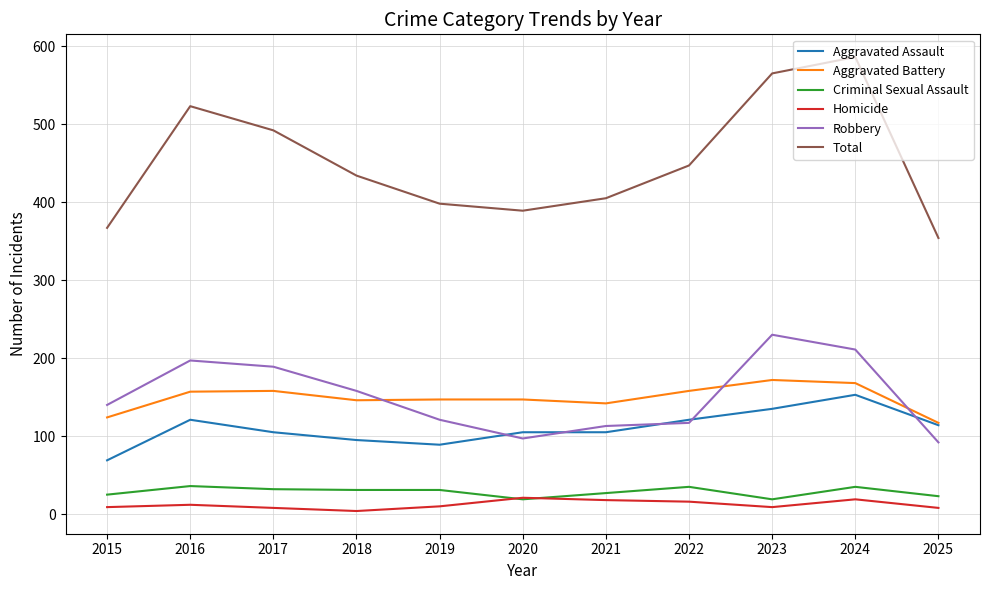

Which series changed the most between 2018 and 2020?

Robbery